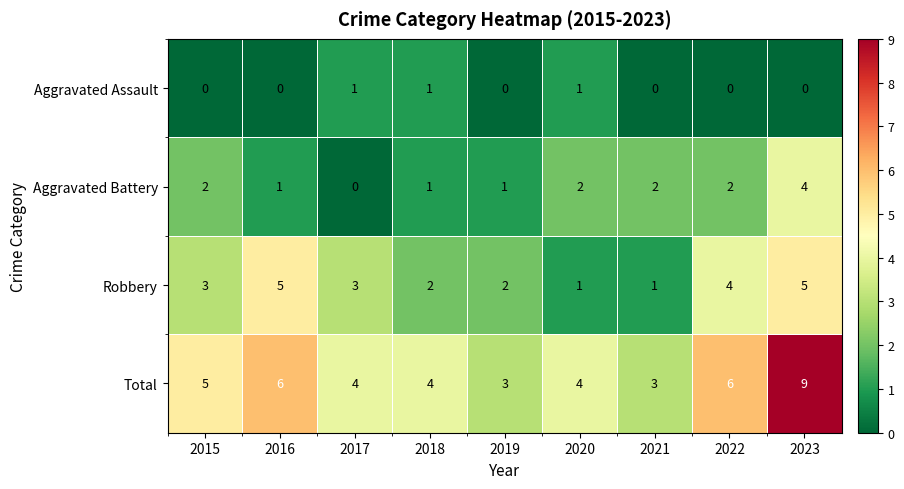

Between 2015 and 2019, which series saw the biggest shift?

Total